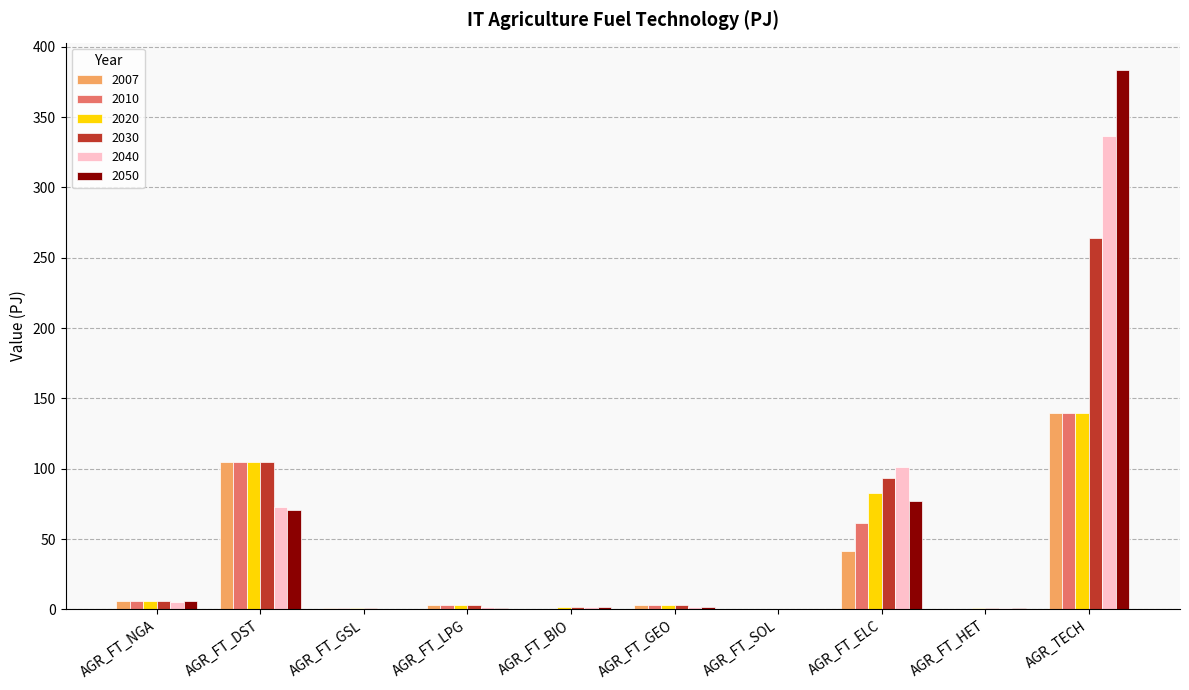

What is the approximate value of 2007 at AGR_FT_DST?

104.5